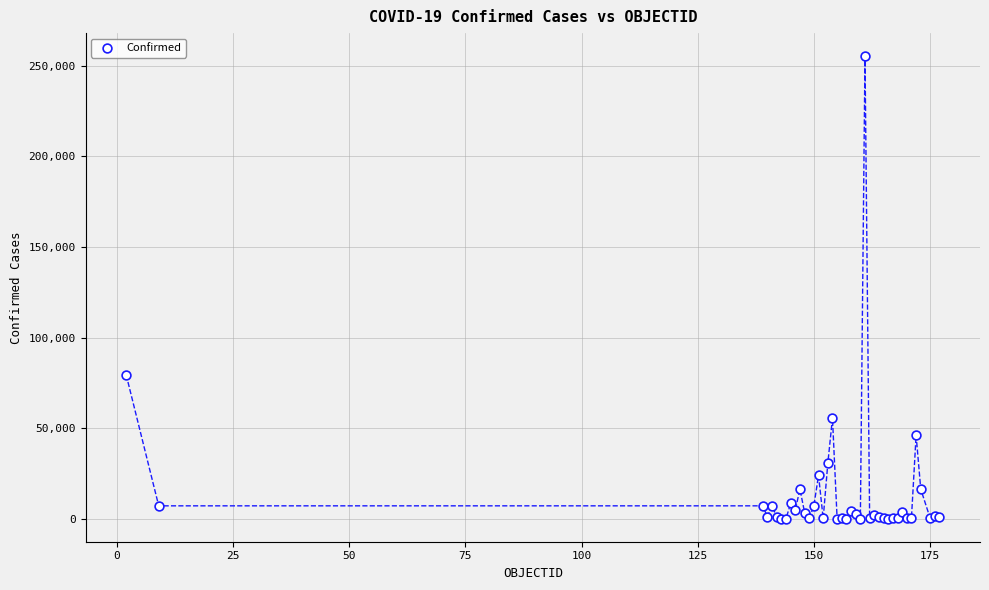

What Y value in the scatter plot is closest to 127693?

79411